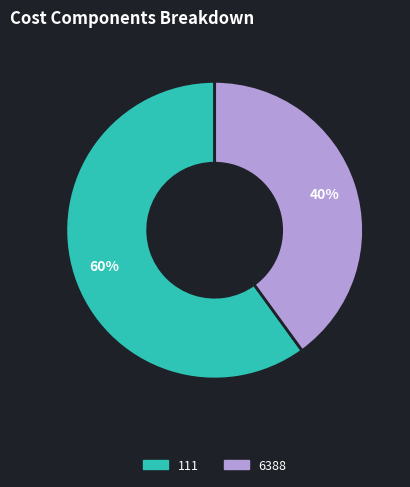

Which slice is the largest?

111